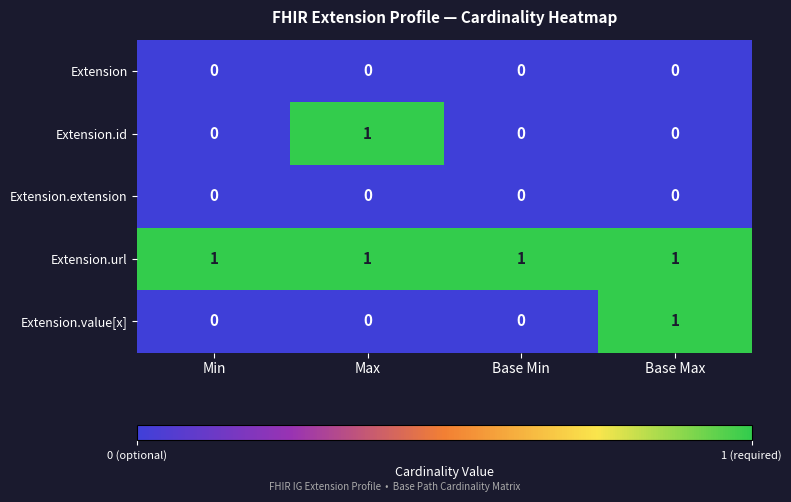

At how many categories does at least one series exceed 0?

4